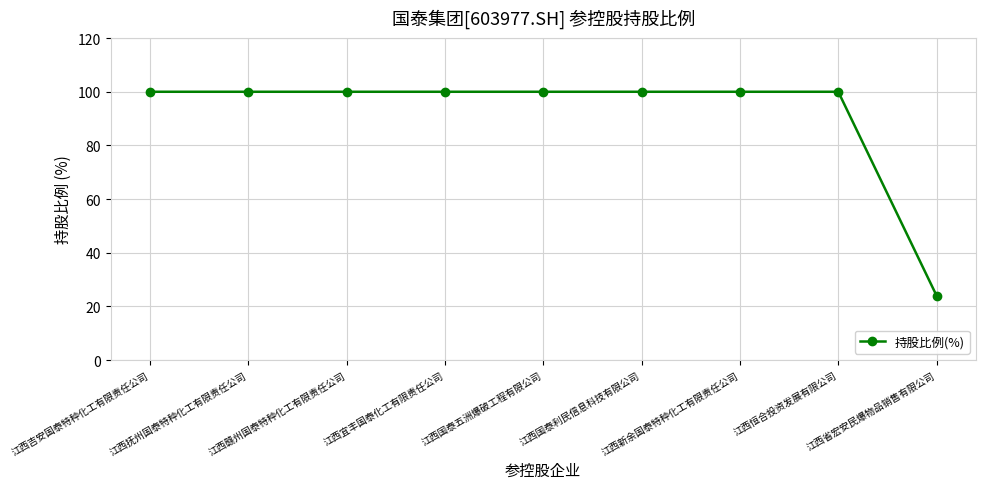

What is the value of the 8th point from the left?

100